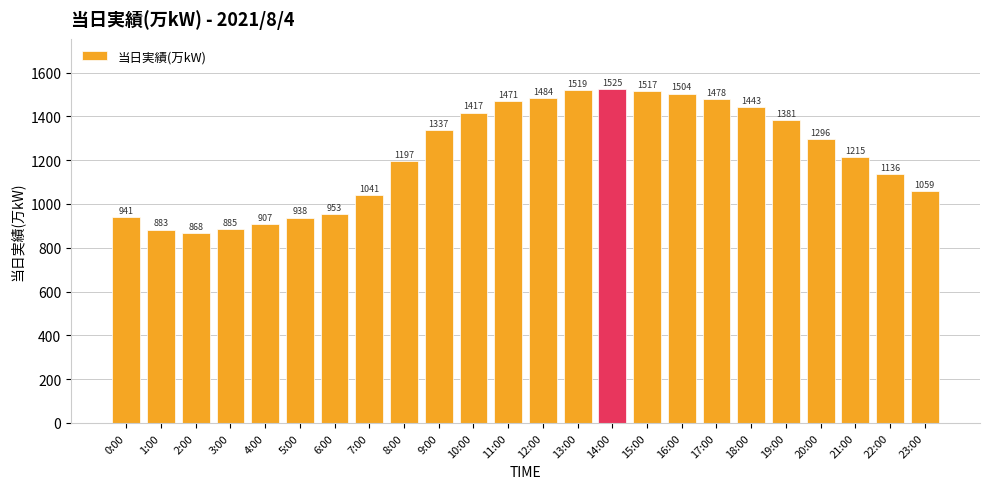

What is the value of the 2nd bar from the left?

883